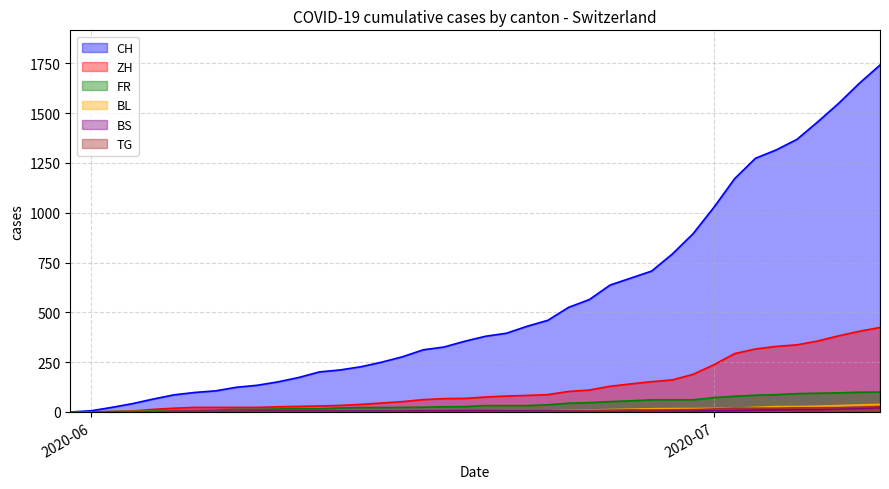

Which series has the largest range (max minus min)?

CH